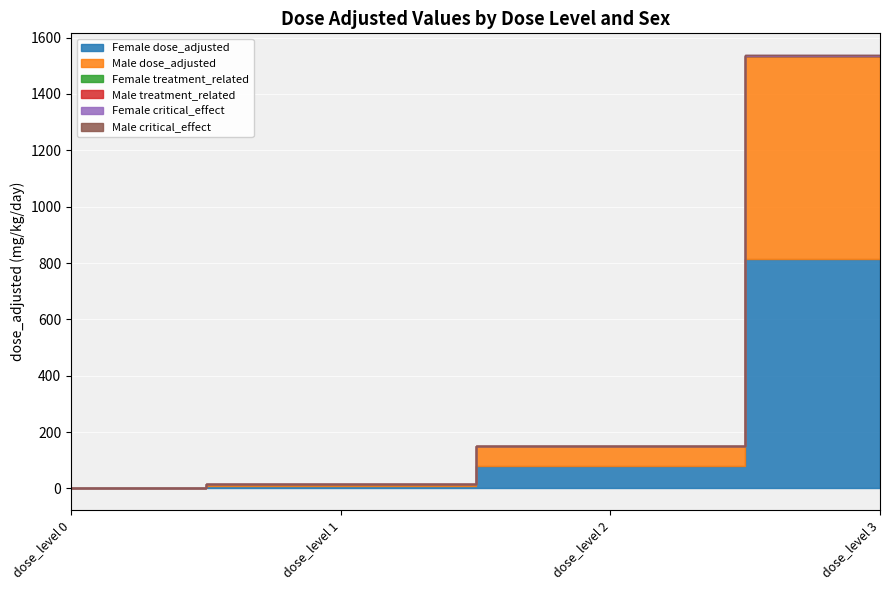

Is it true that Female treatment_related equals 0.0 at dose_level 0?

True